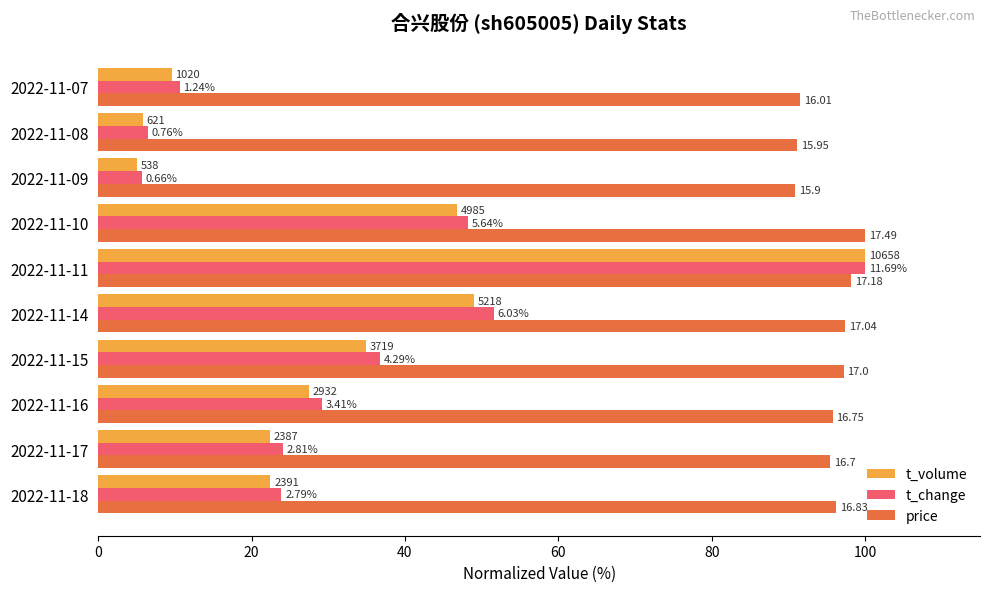

What are all the series names shown in the legend?

t_volume, t_change, price